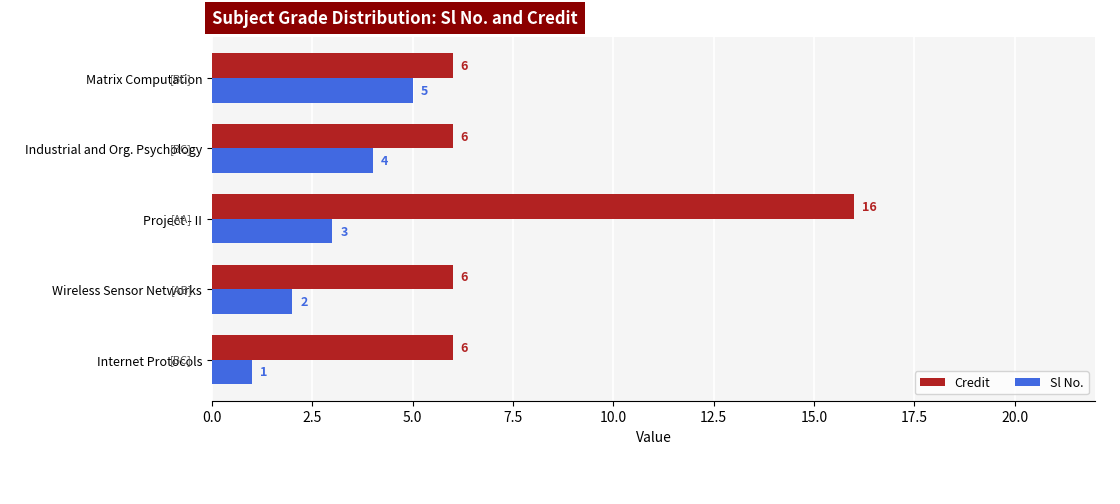

What is the difference between the maximum and minimum values in the Credit series?

10